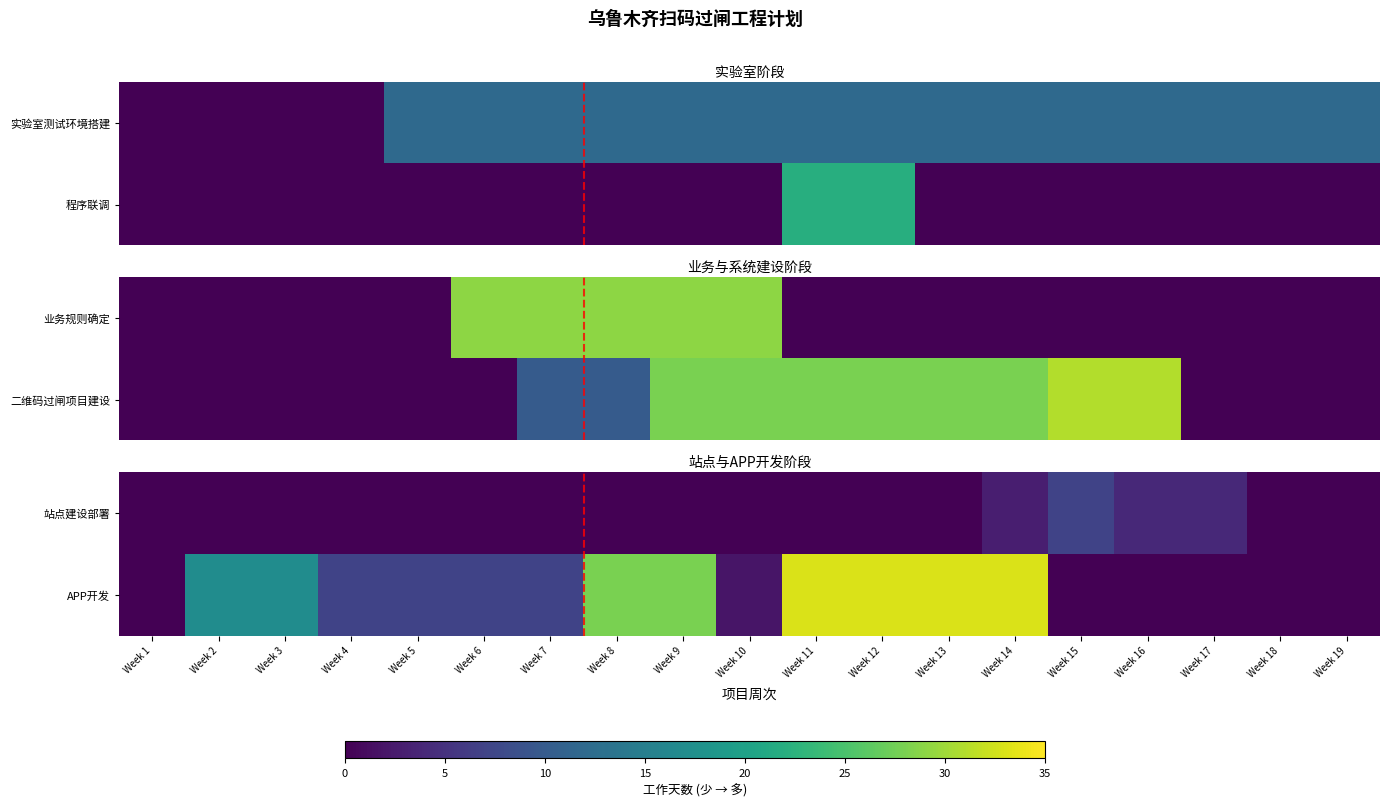

How many positive values does the APP开发 series have?

13